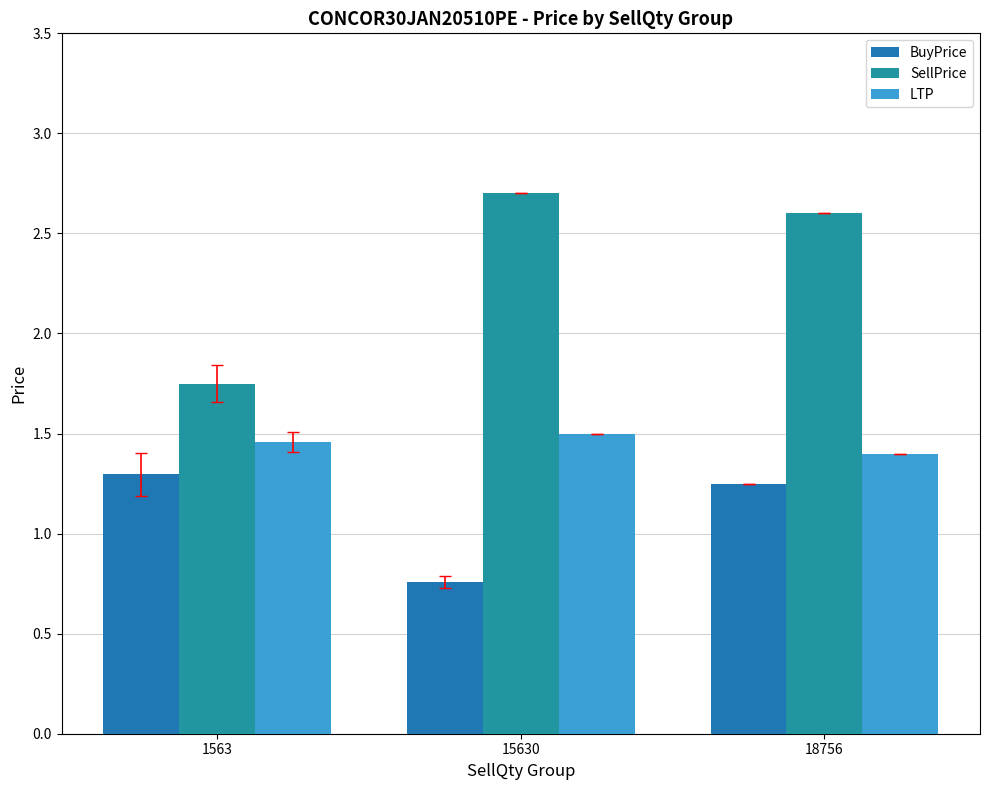

How many data points in BuyPrice are above 1?

2